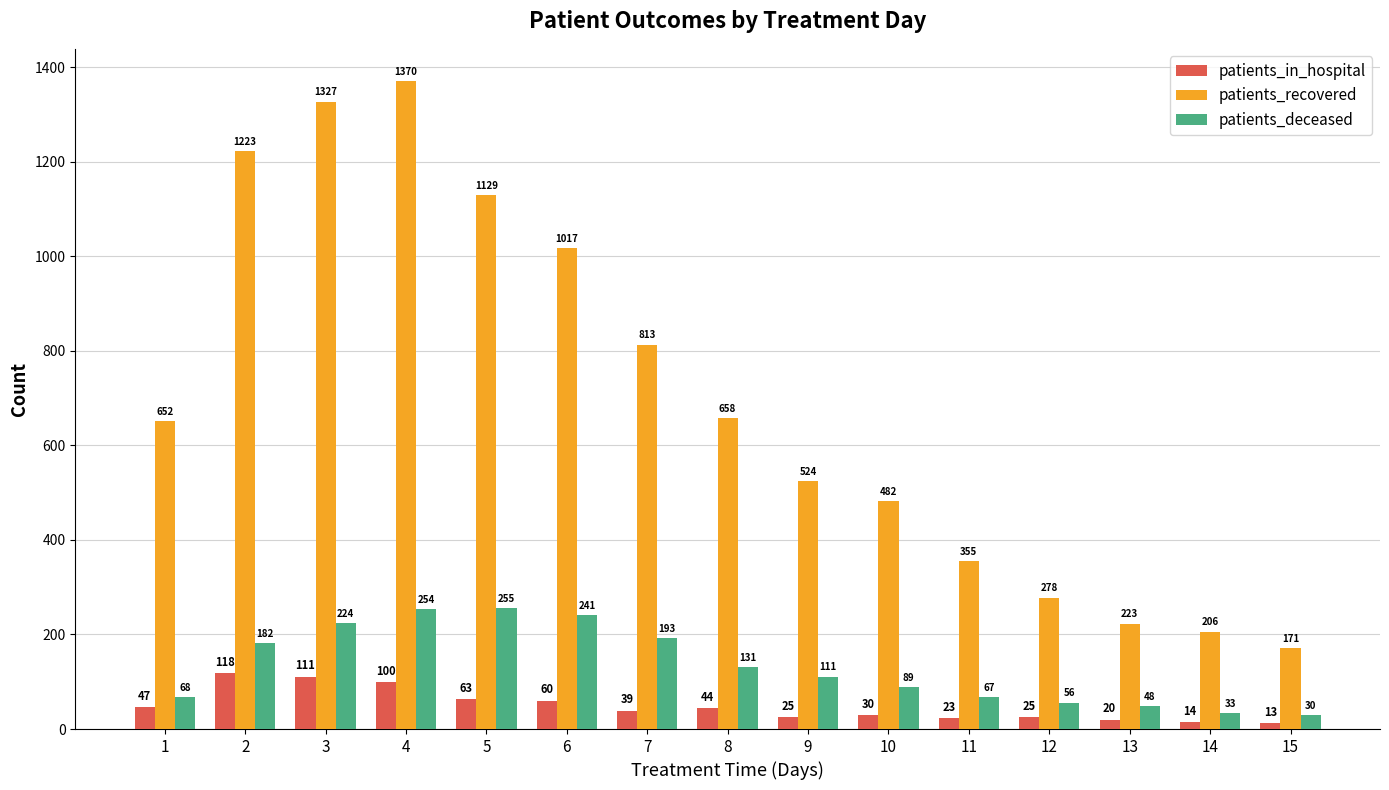

Where is patients_deceased nearest to the value 142?

8